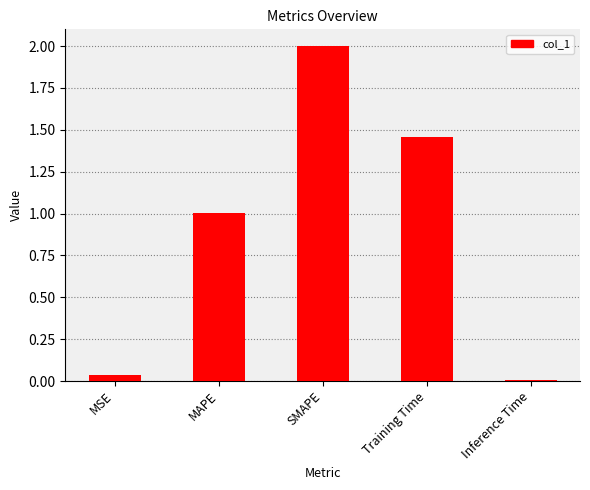

At which category does the chart reach its peak across all series?

SMAPE